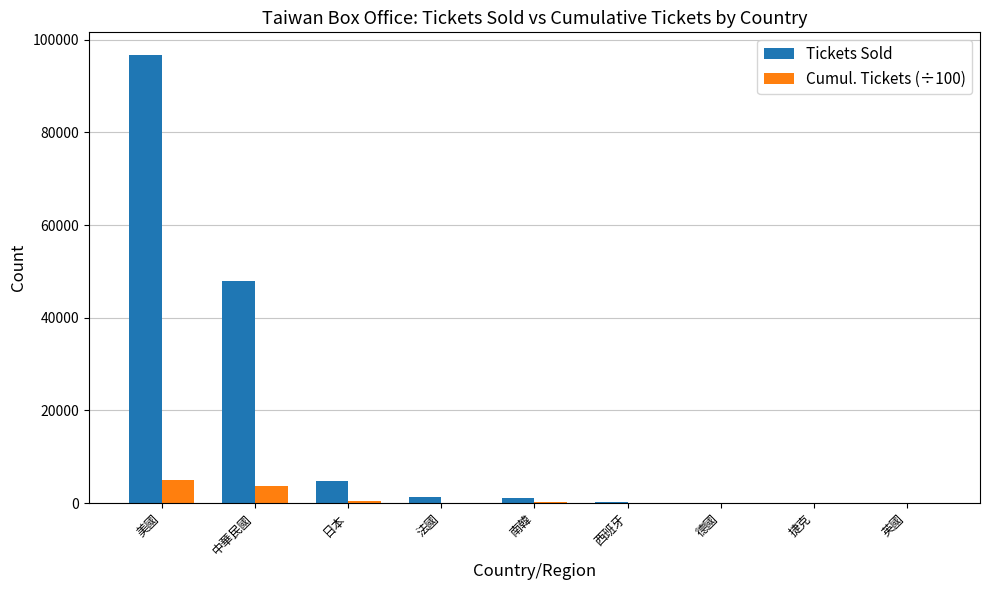

At which category is the sum across all series the highest?

美國